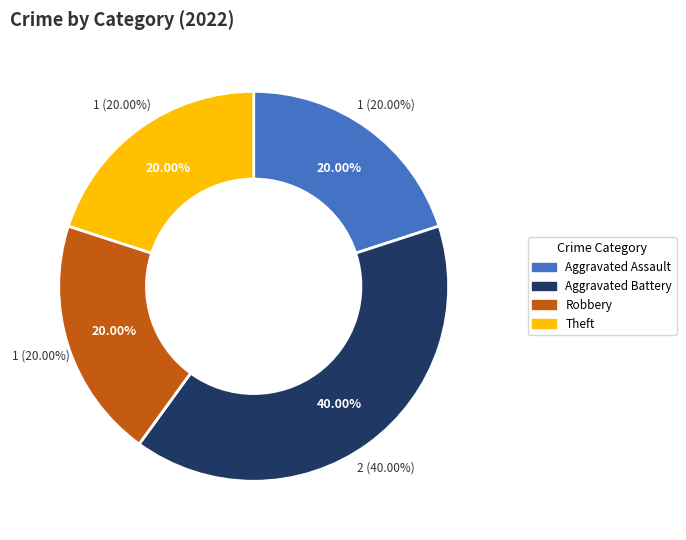

Which category has the biggest portion of the pie?

Aggravated Battery